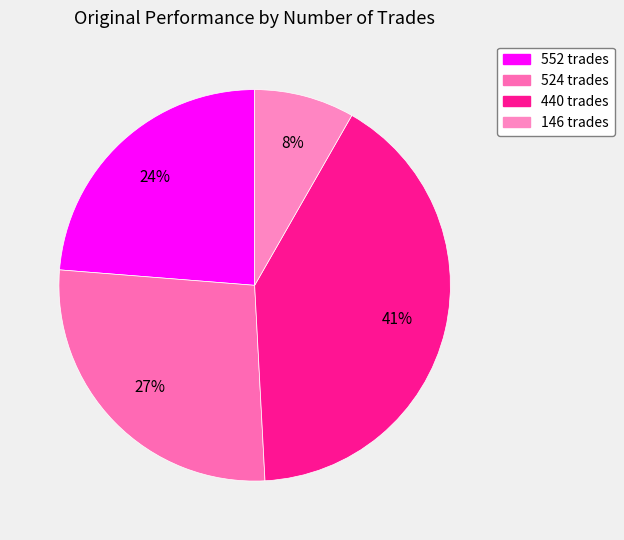

How many segments does this pie chart have?

4